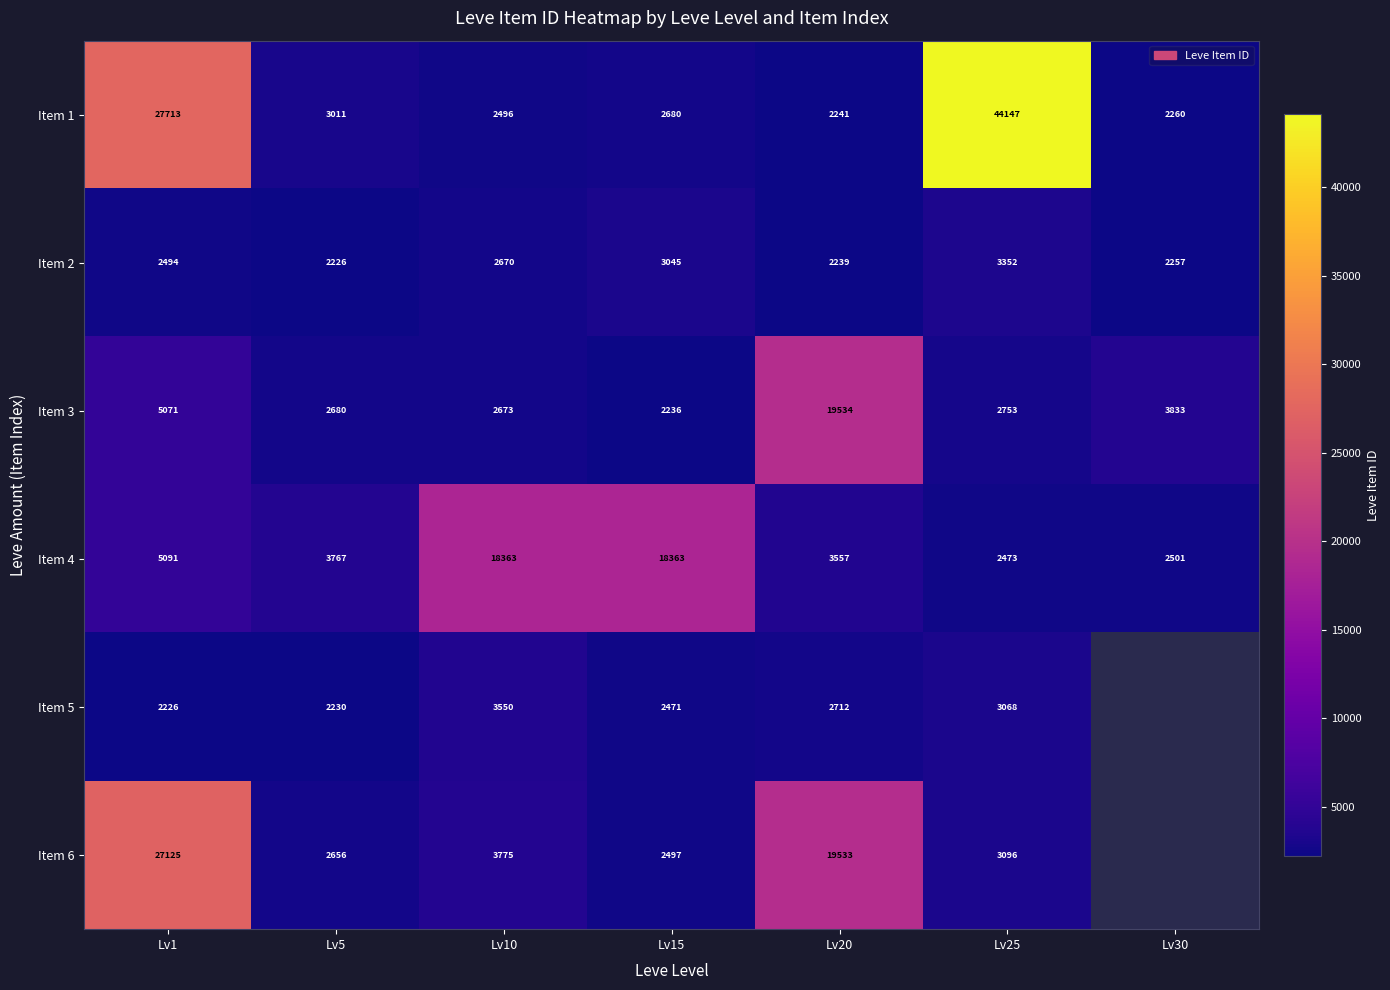

Which series changed the most between Lv5 and Lv10?

Item 4